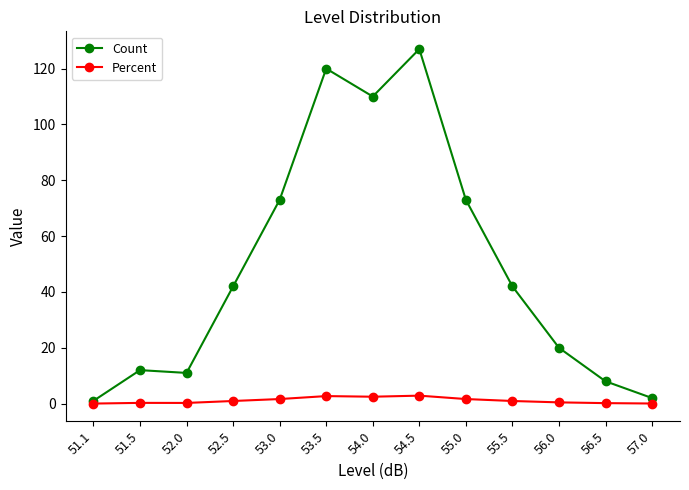

The Percent series shows 0.5 at 56.0. True or false?

True